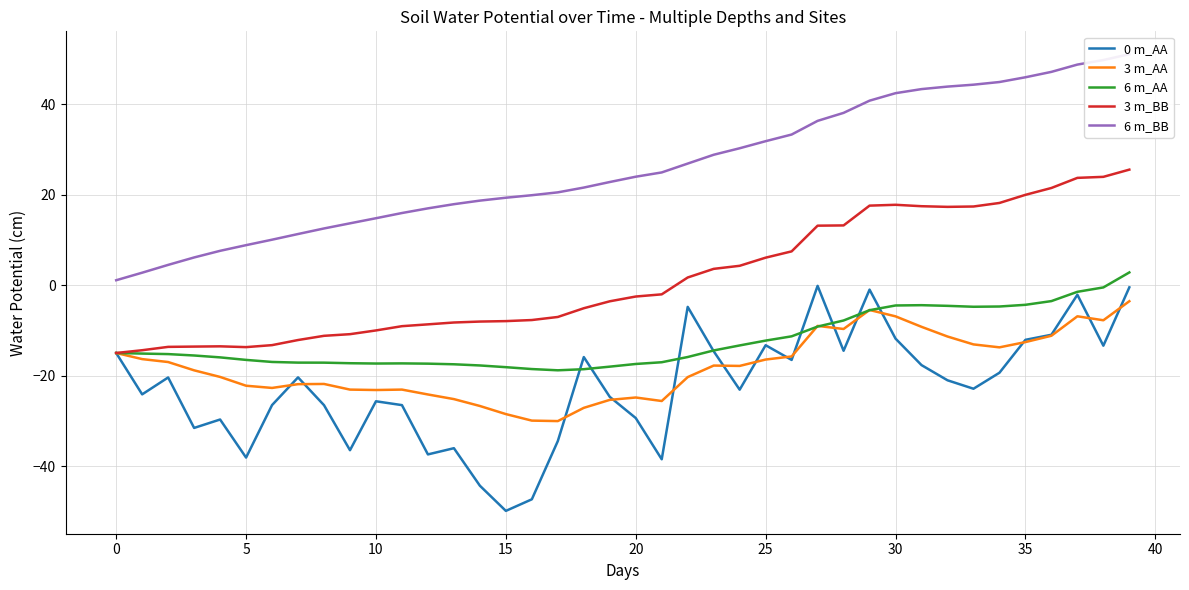

The value of 6 m_AA at 38 is -0.1. True or false?

False